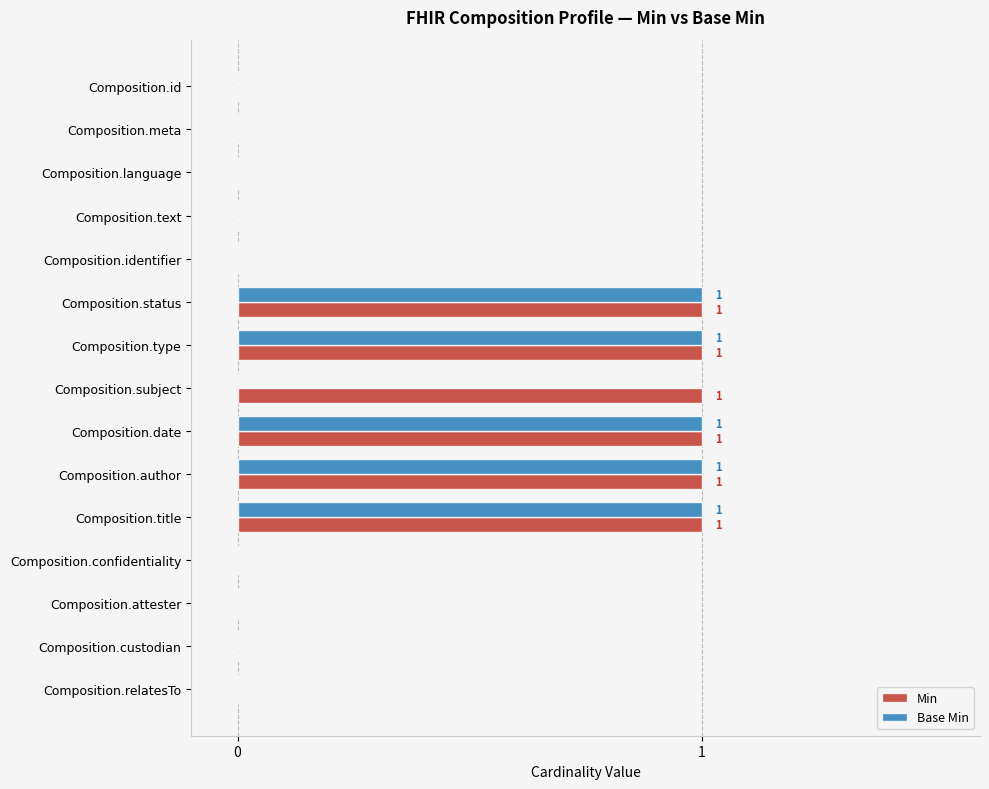

The Min series shows 0 at Composition.custodian. True or false?

True